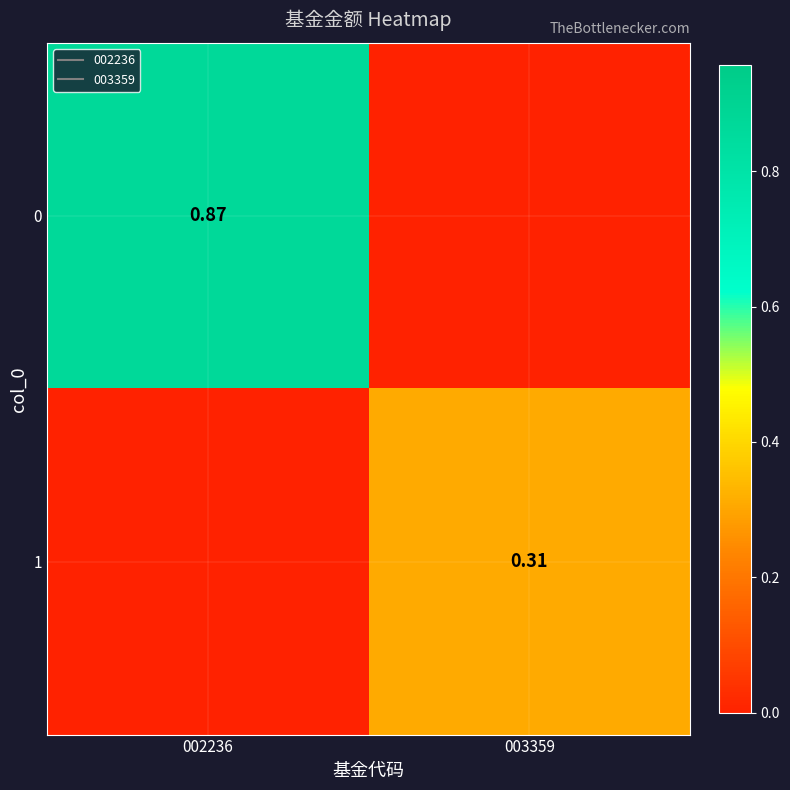

The value of 1 at 002236 is 0.2. True or false?

False